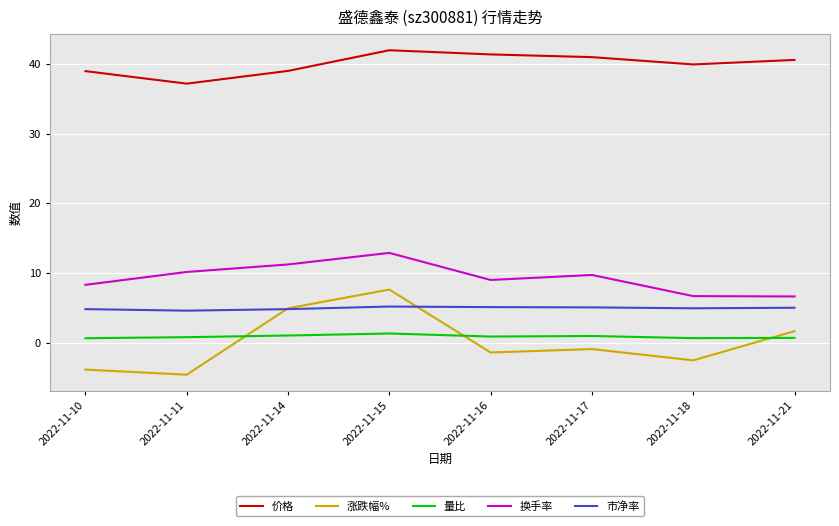

At which category does 换手率 reach its first local valley?

2022-11-16